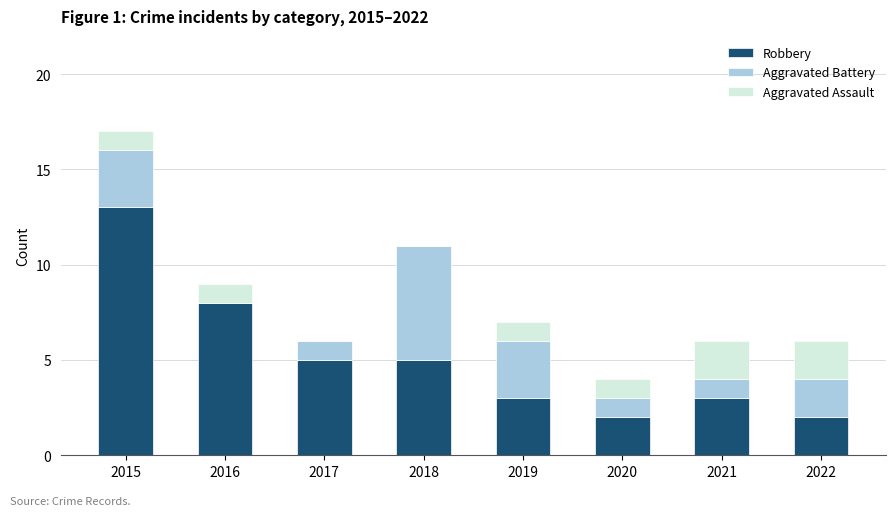

At which label does Robbery reach its peak?

2015